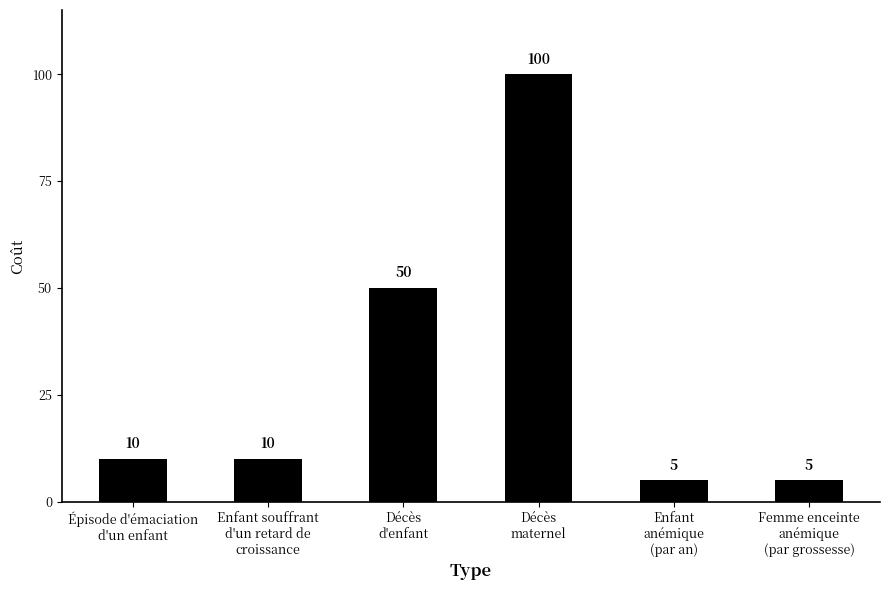

Reading left to right, what are all the values shown in this chart?

10	10	50	100	5	5